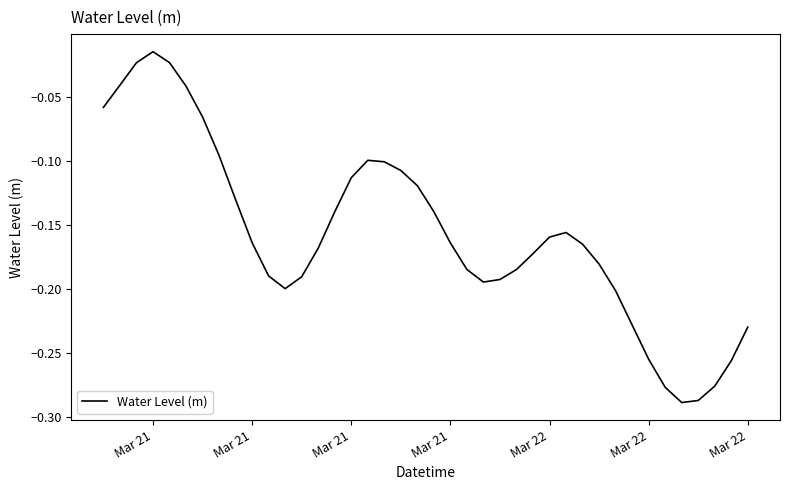

What is the difference between the maximum and minimum values?

0.3